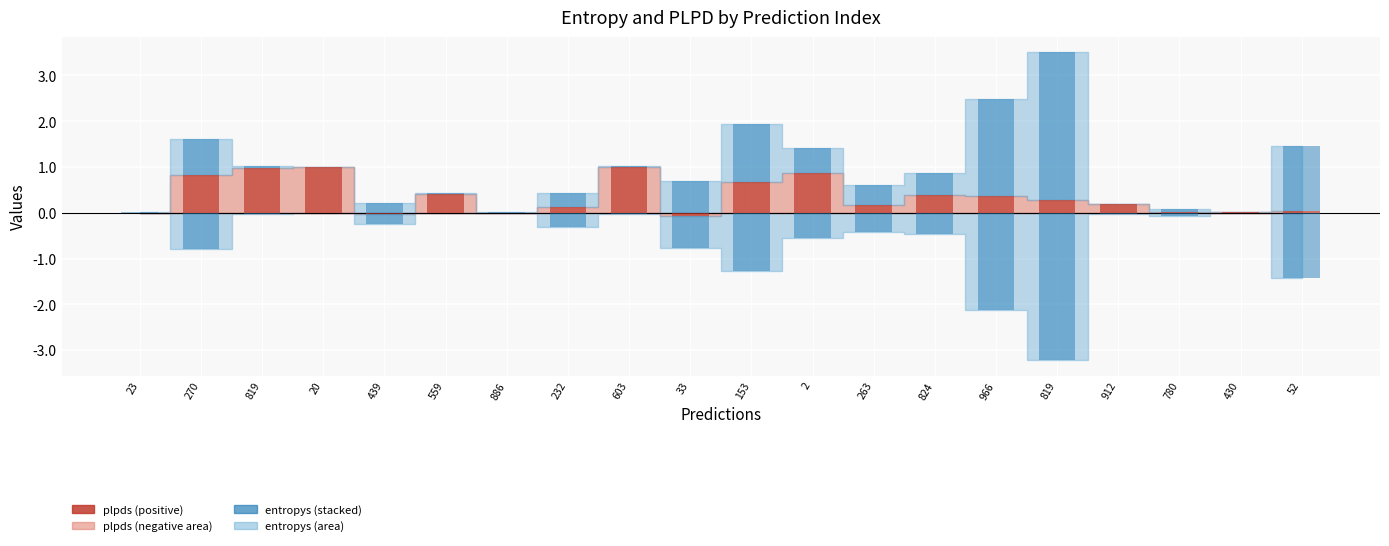

Rank the series by their average value, from highest to lowest.

entropys, plpds